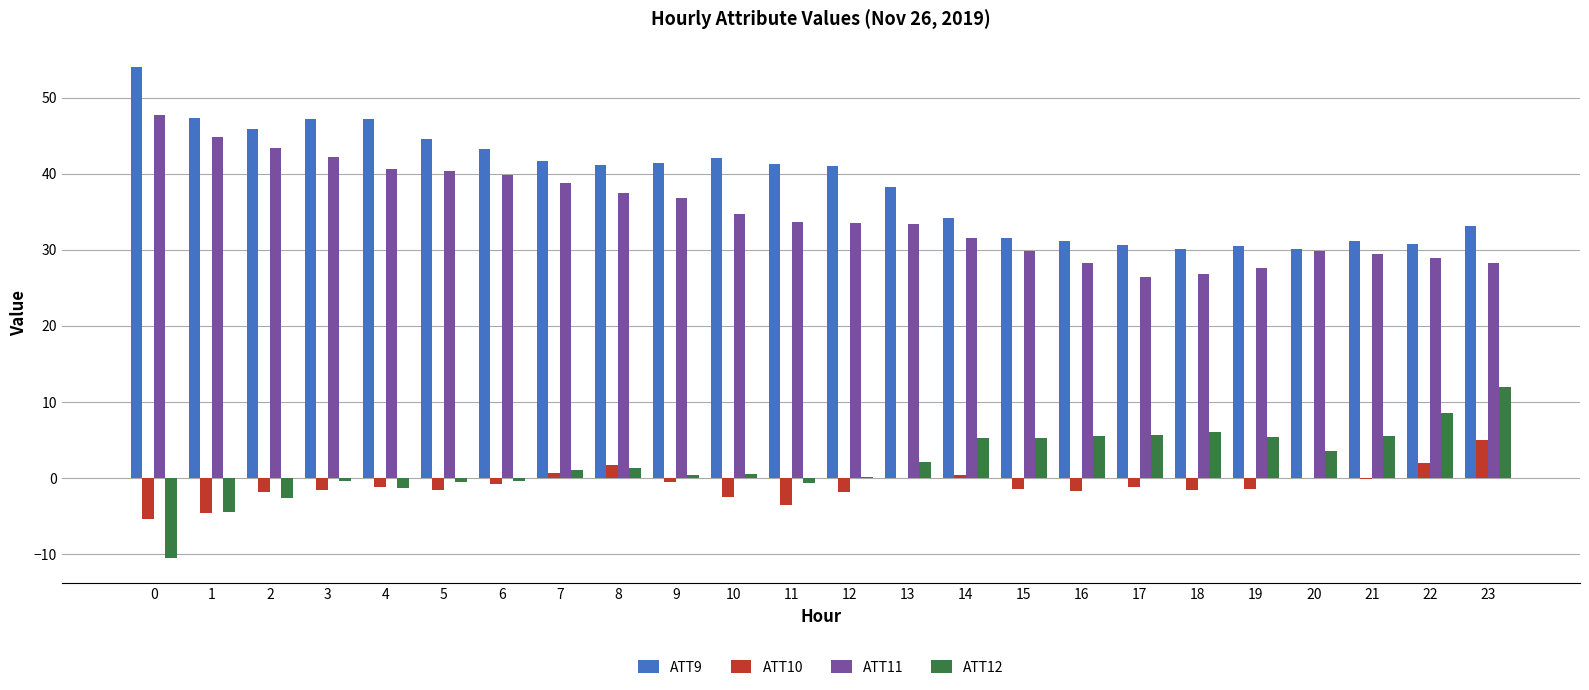

The ATT10 series shows 0.4 at 14. True or false?

True